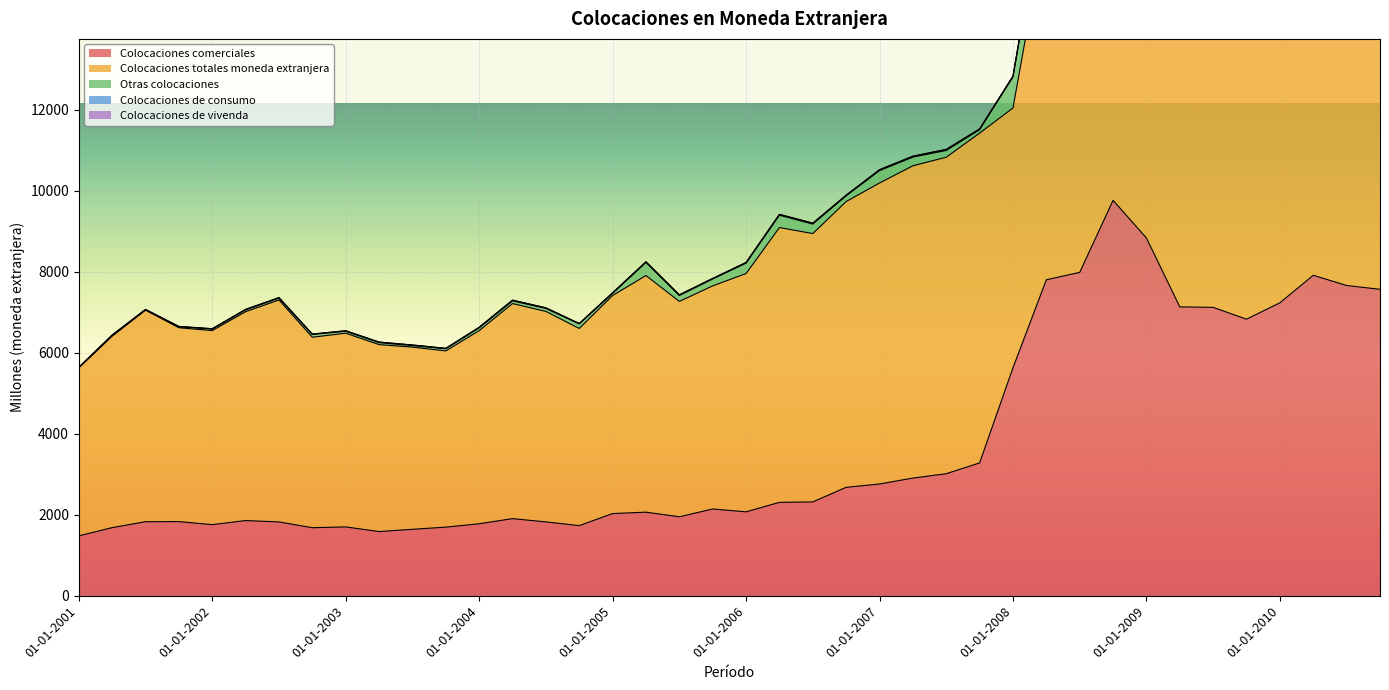

At which category is the sum across all series the highest?

01-10-2008